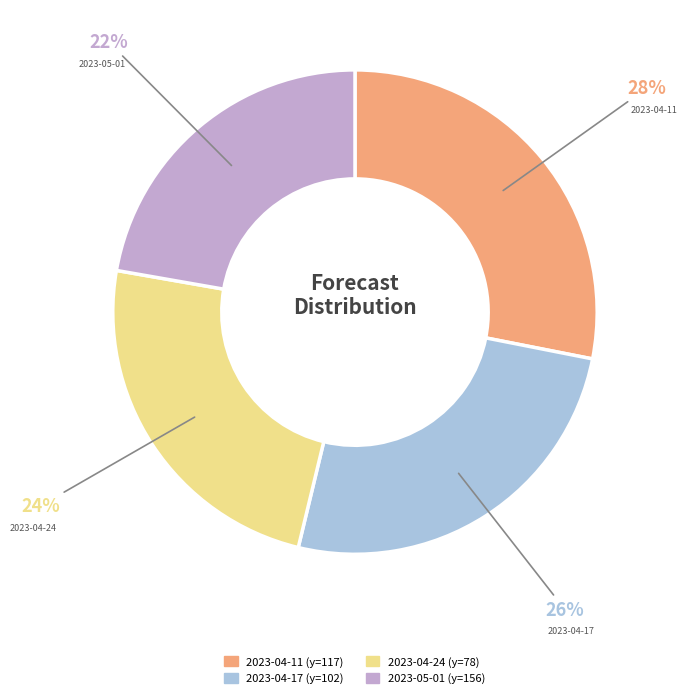

True or false: 2023-05-01 (y=156) accounts for 22% of the total.

True